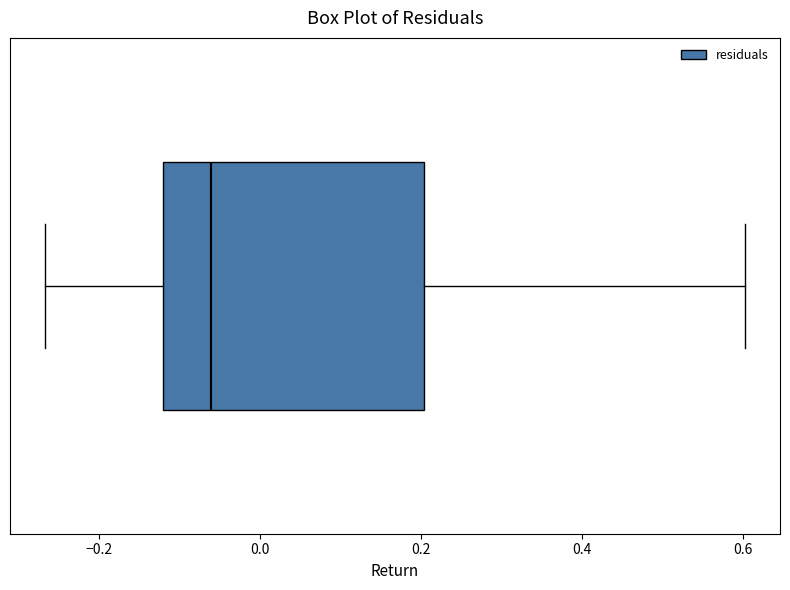

Transcribe this box plot: give where the median line is, the range the box spans, and where the two whiskers end, as read against the x-axis. The values are not printed on the chart, so give them approximately, as read against the axis.

median -0.06, box -0.12 to 0.20, whiskers -0.26 to 0.60